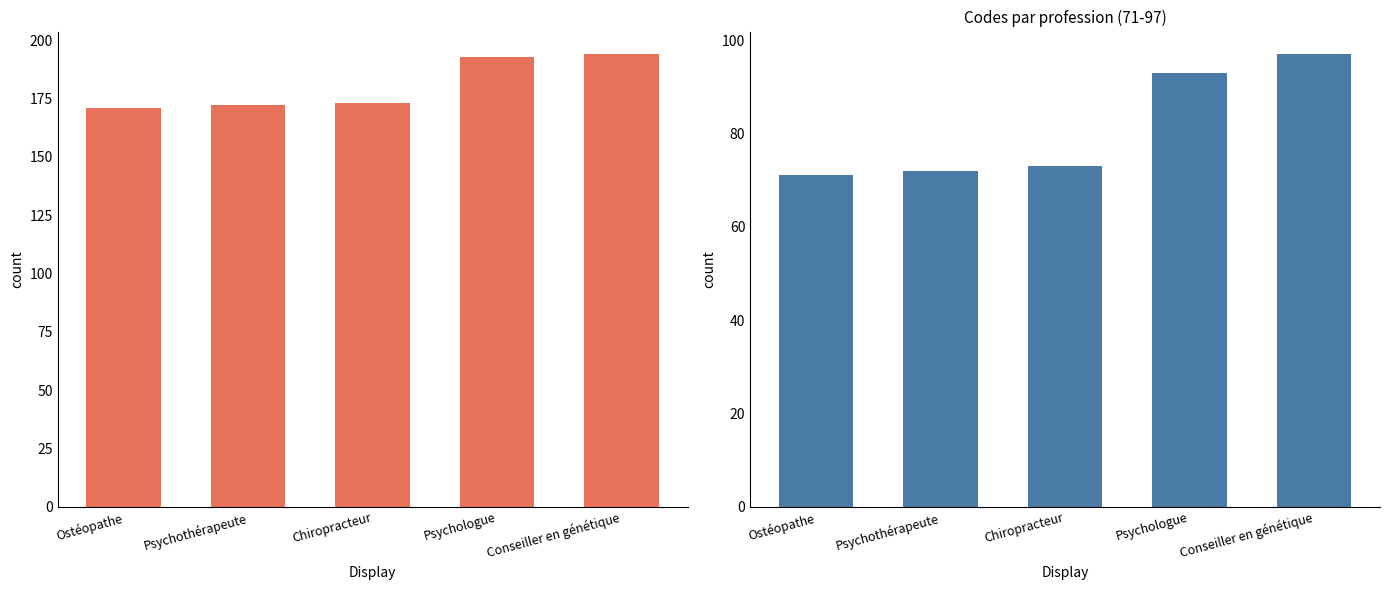

At which label does Code (71-97) reach its peak?

Conseiller en génétique